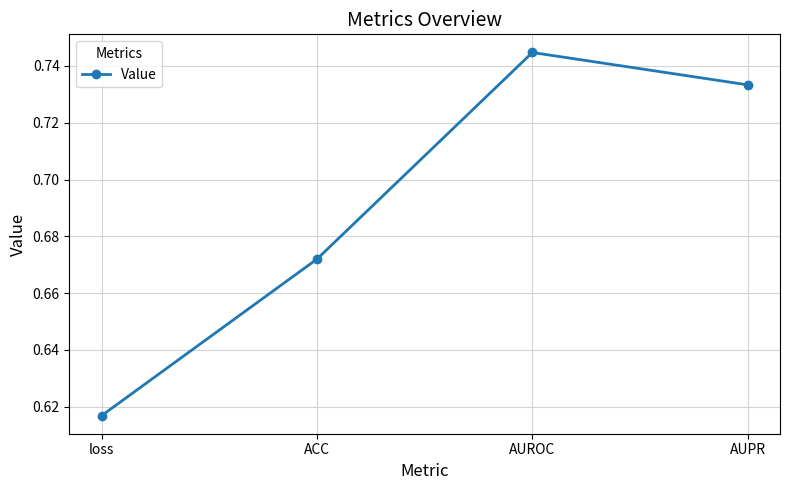

What is the label of the 1st point from the right?

AUPR